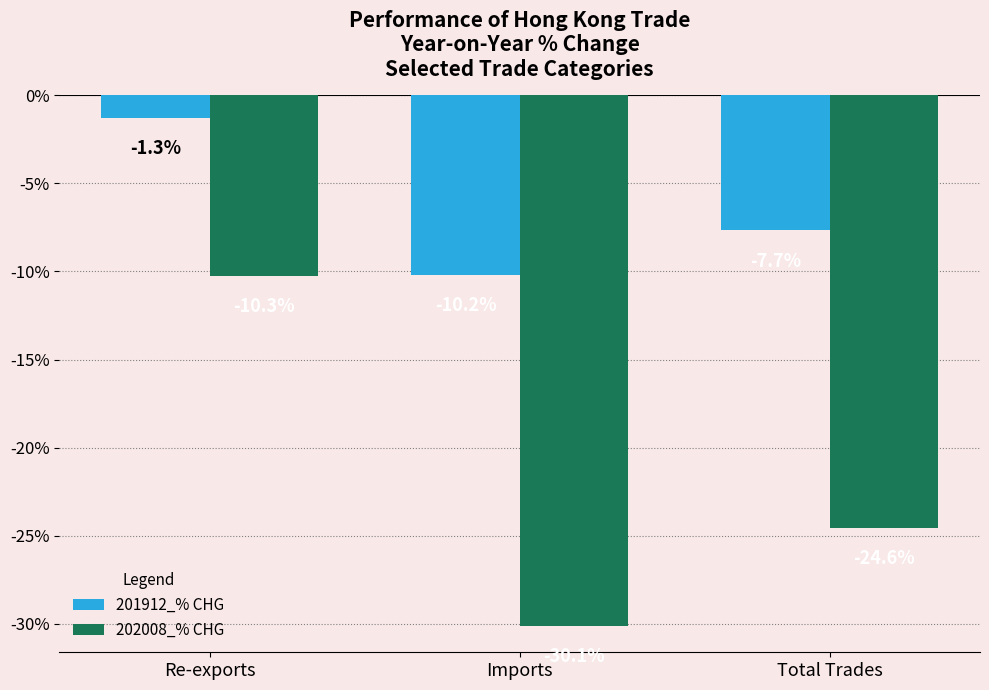

What are all the series names shown in the legend?

201912_% CHG, 202008_% CHG